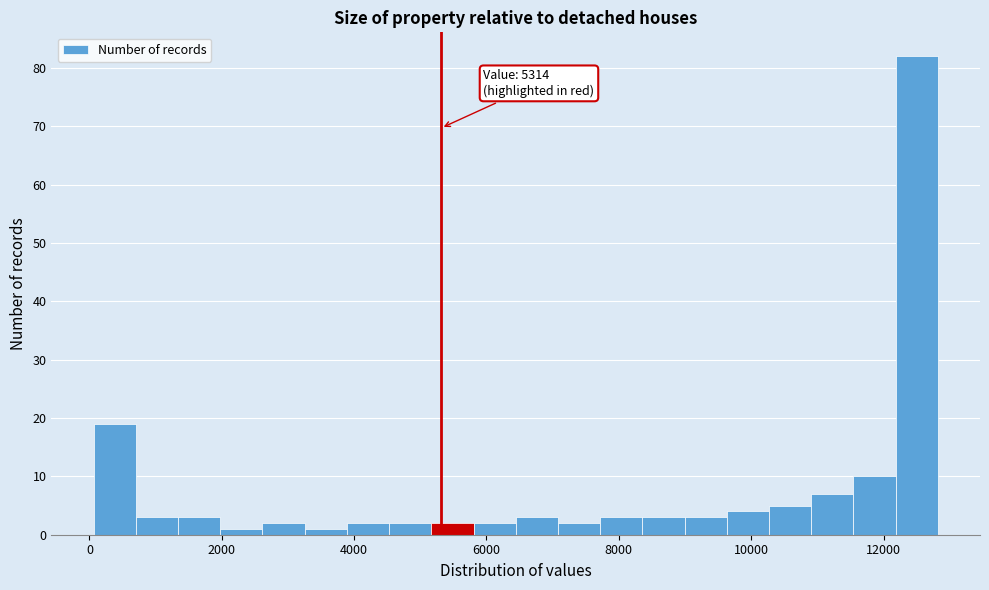

Read against the x-axis, roughly where is the centre of the tallest bar?

12600